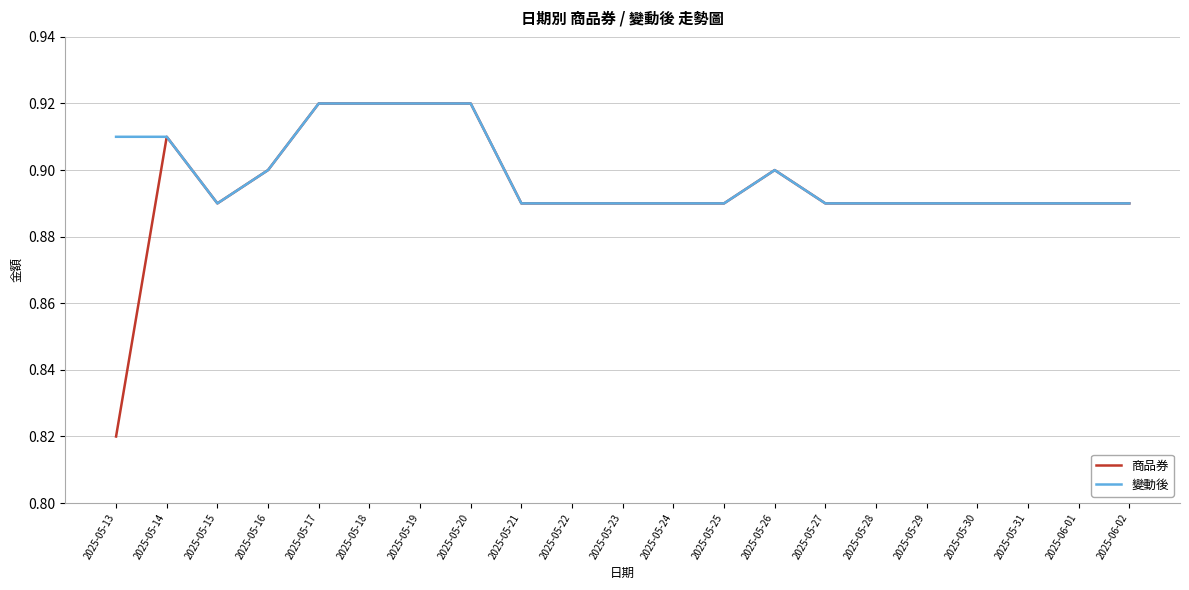

Which series has the largest range (max minus min)?

商品券